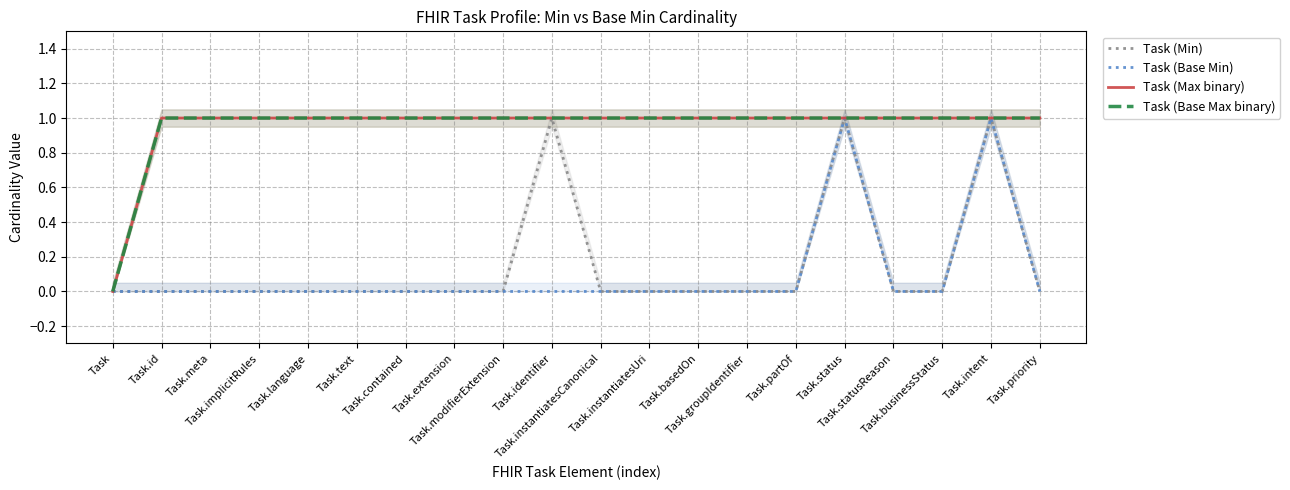

What is the difference between the Task (Min) values at Task.identifier and Task.language?

1